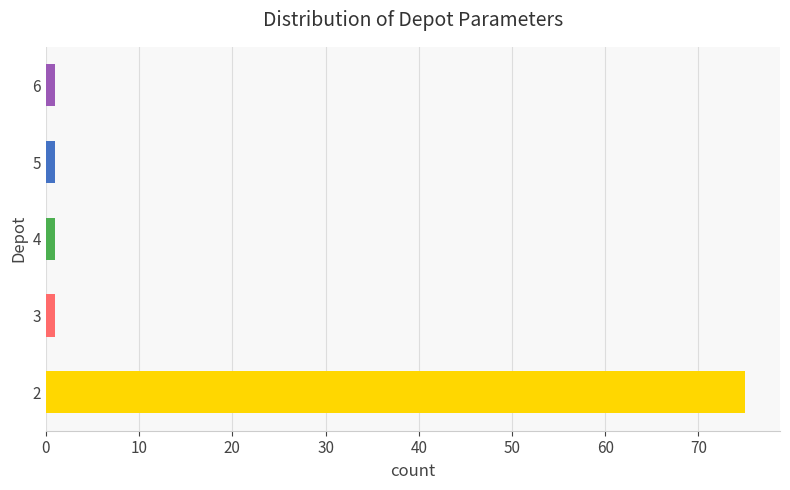

What is the greatest value displayed?

75